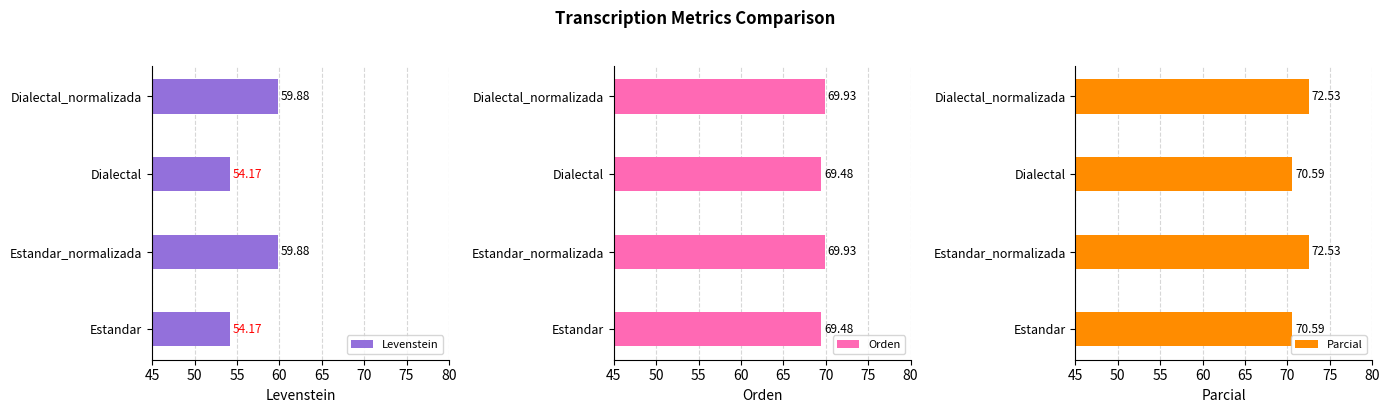

What is the difference between the Parcial values at Estandar_normalizada and Estandar?

1.9